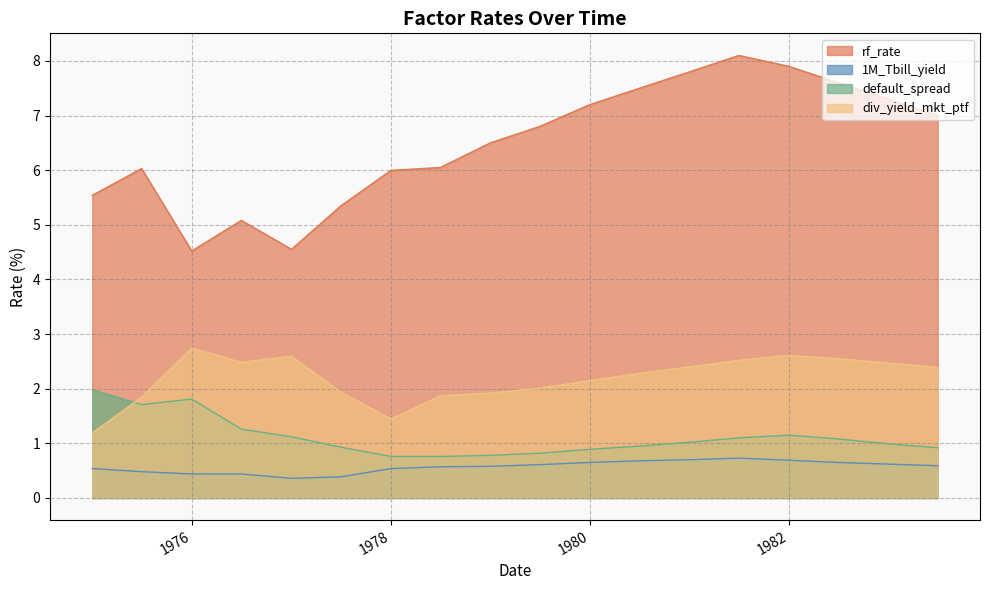

What is the difference between the 1M_Tbill_yield values at 1983-01 and 1975-07?

0.1